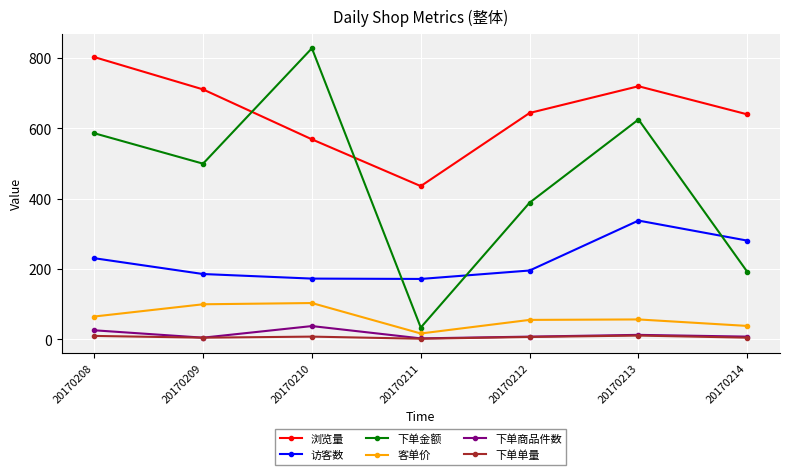

What is the total value across all series at 20170209?

1506.8